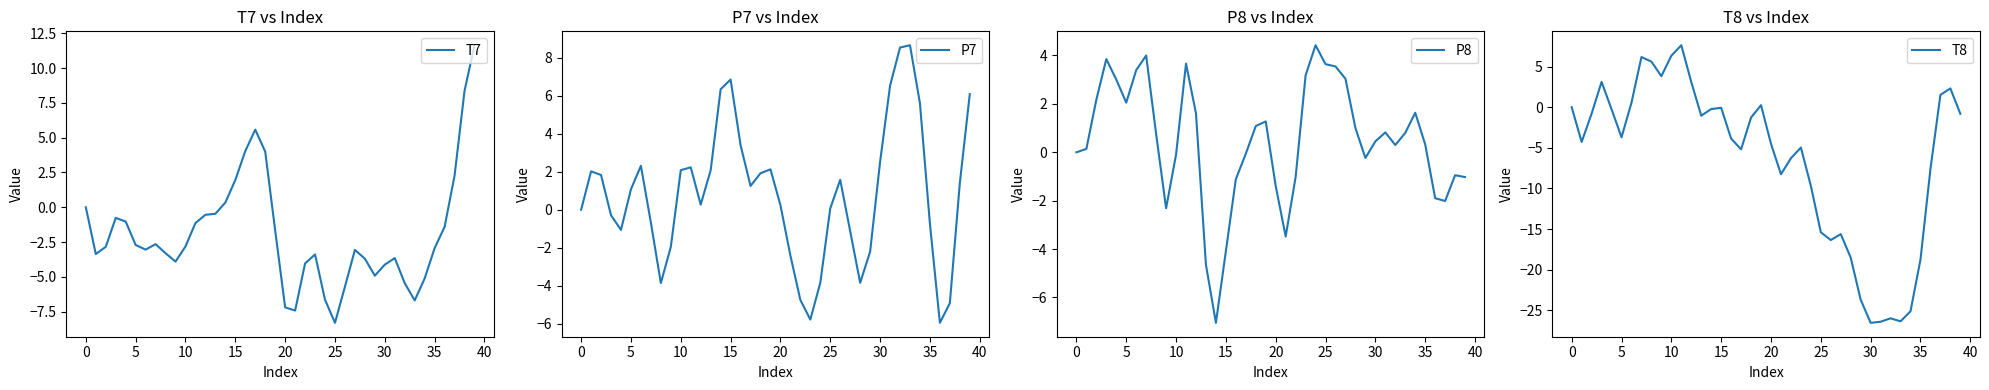

After their last crossing, which series has the higher values: T7 or P8?

T7